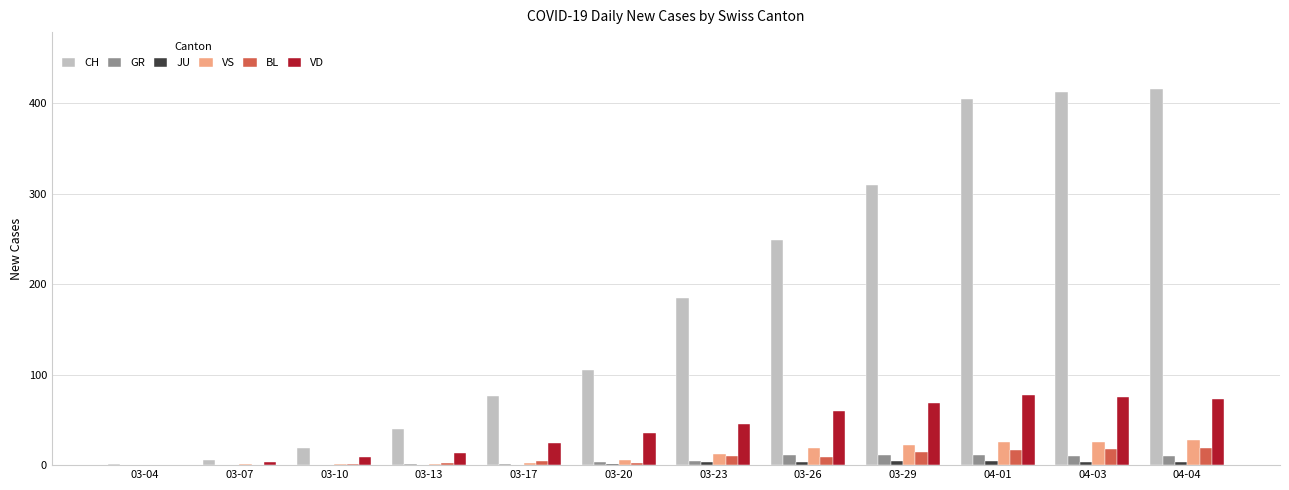

True or false: GR has a value of 11 at 03-29.

True